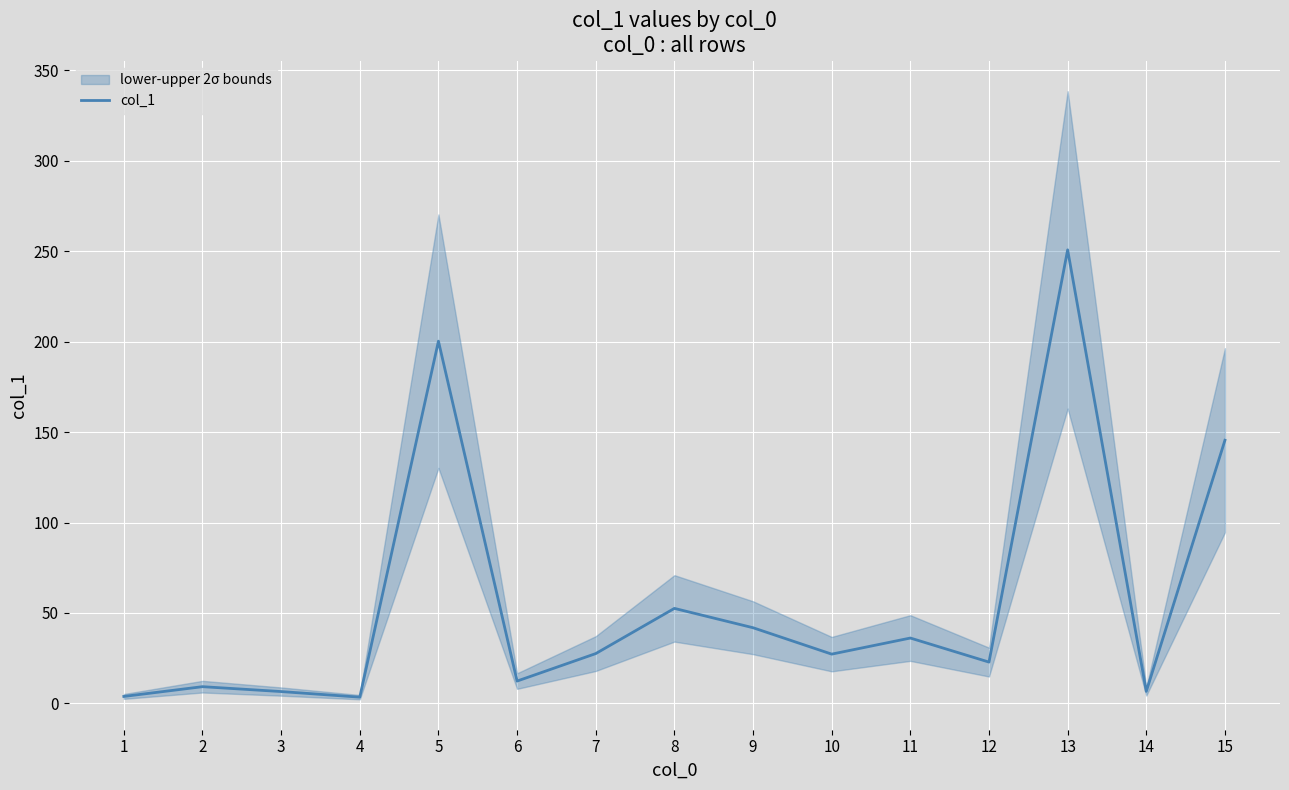

How many data points are above 27?

8